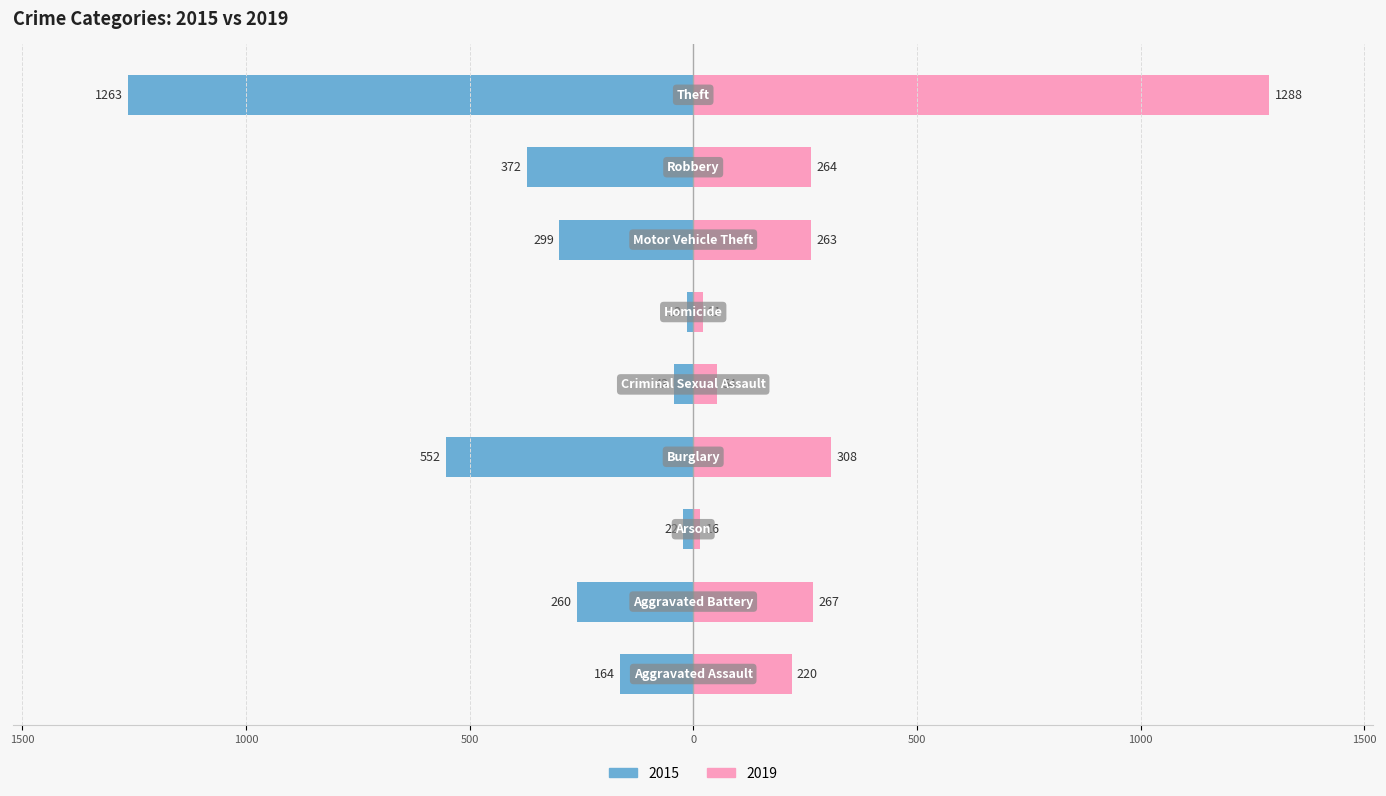

At which category is the sum across all series the highest?

Theft